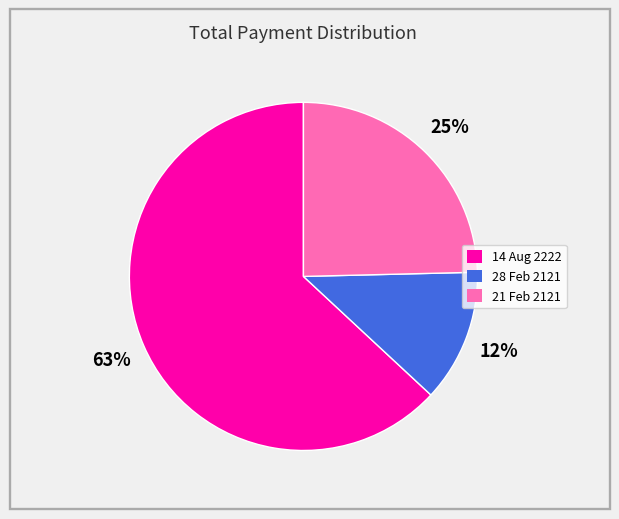

Is the sum of 28 Feb 2121 and 21 Feb 2121 greater than half?

No